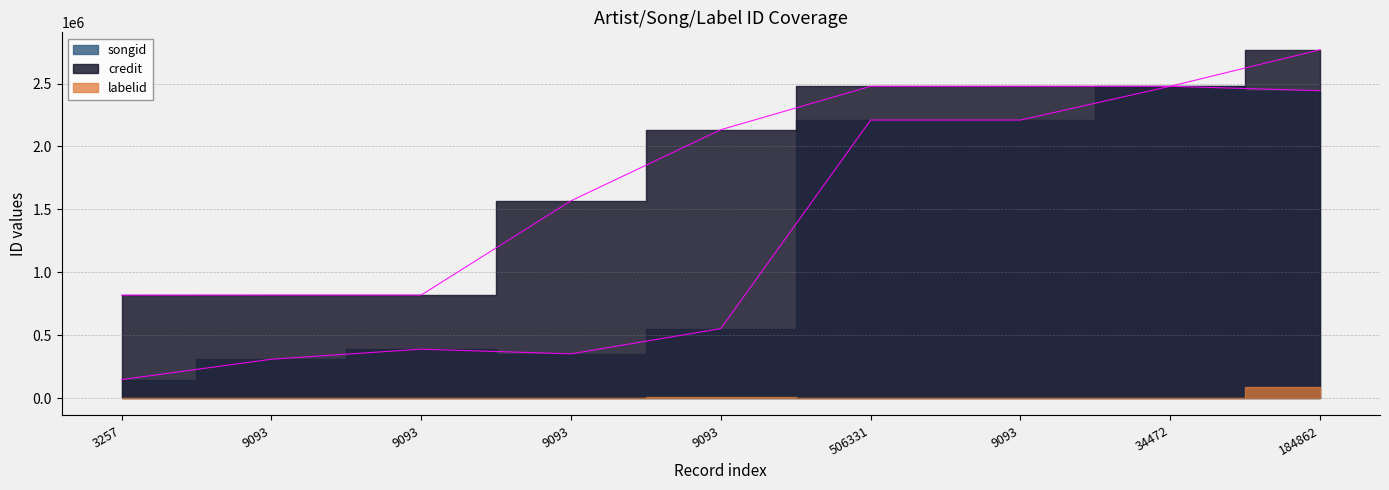

What is the spread (max minus min) of values at 9093?

510273